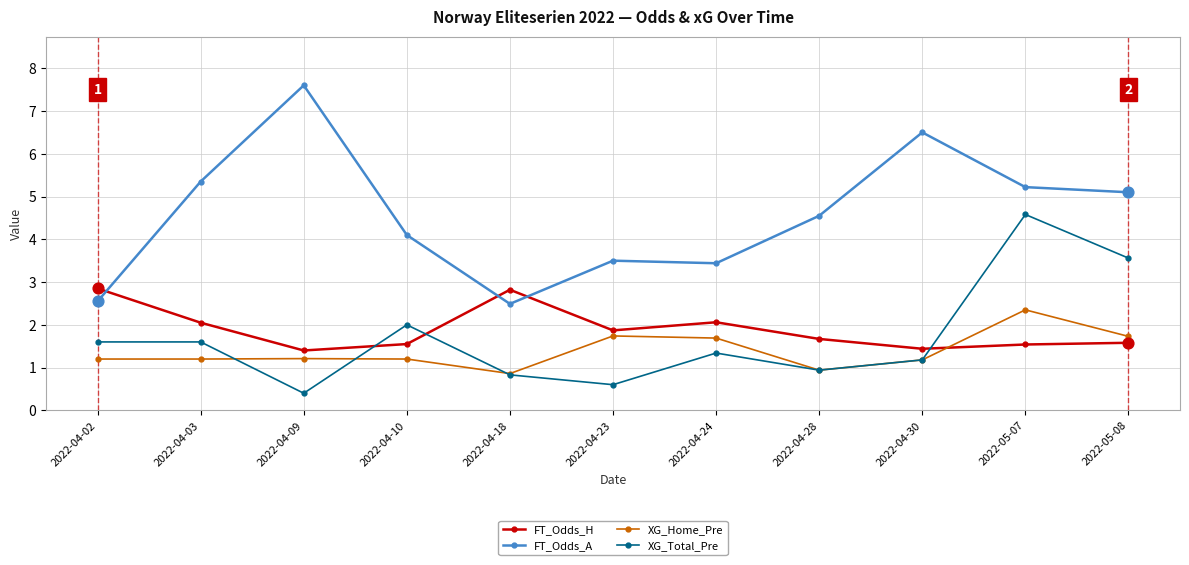

Which series has the largest range (max minus min)?

FT_Odds_A